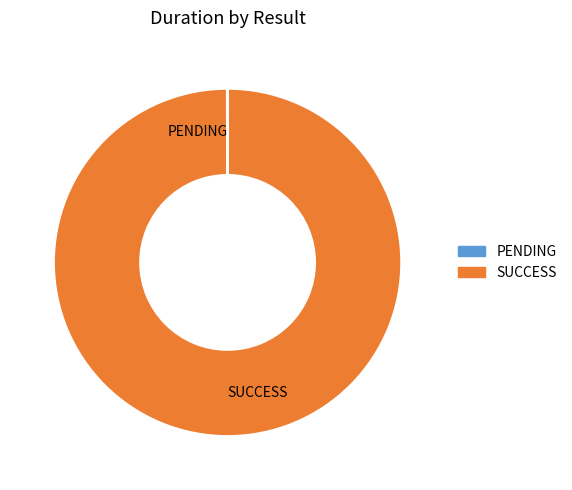

True or false: SUCCESS accounts for 95% of the total.

False